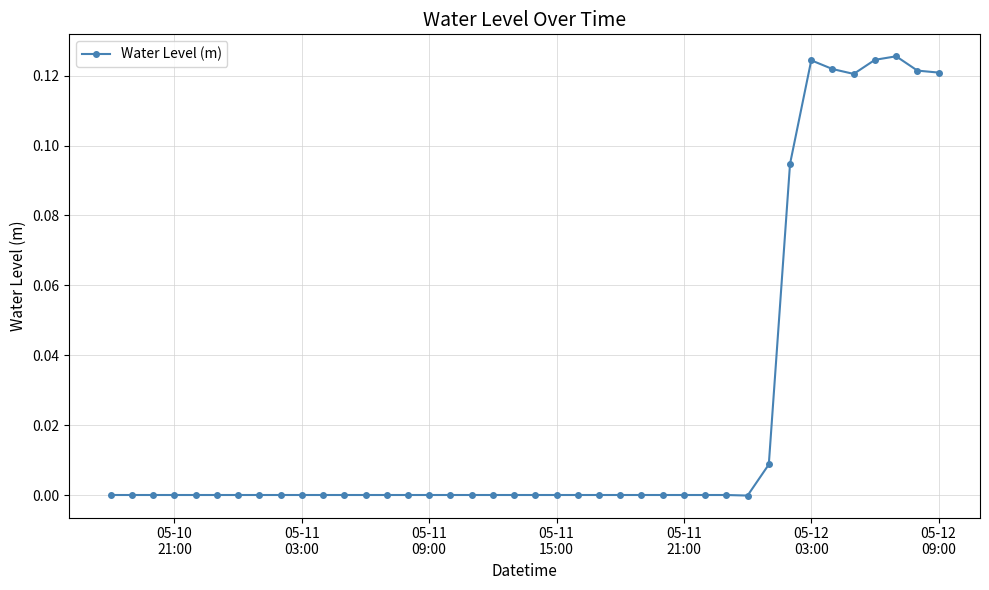

True or false: there are more than 1 points higher than both neighbors.

True